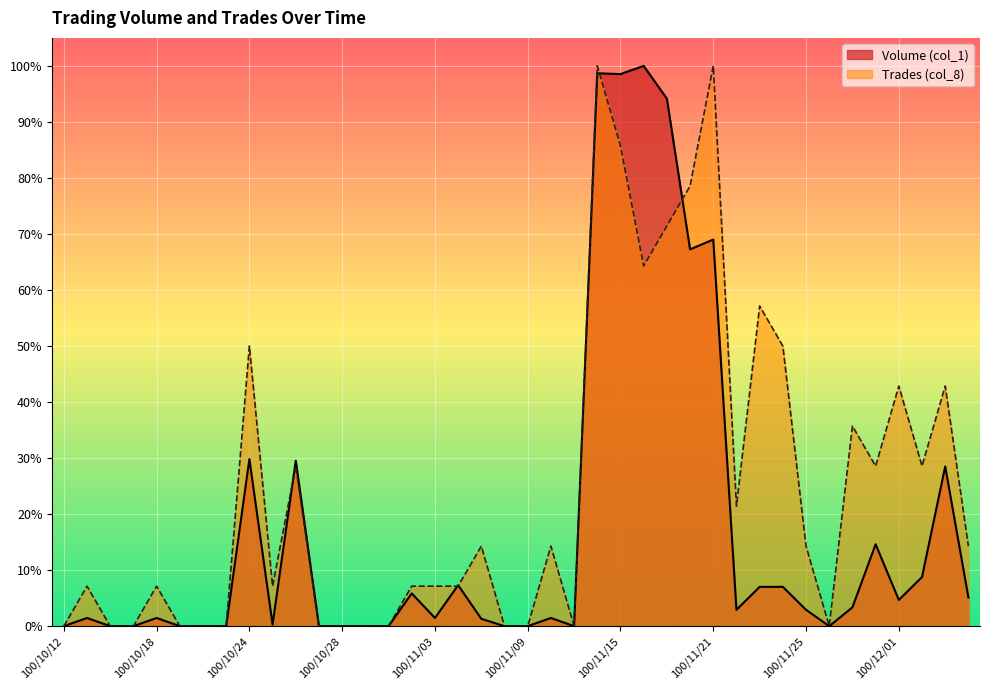

At which category is the sum across all series the highest?

100/11/14